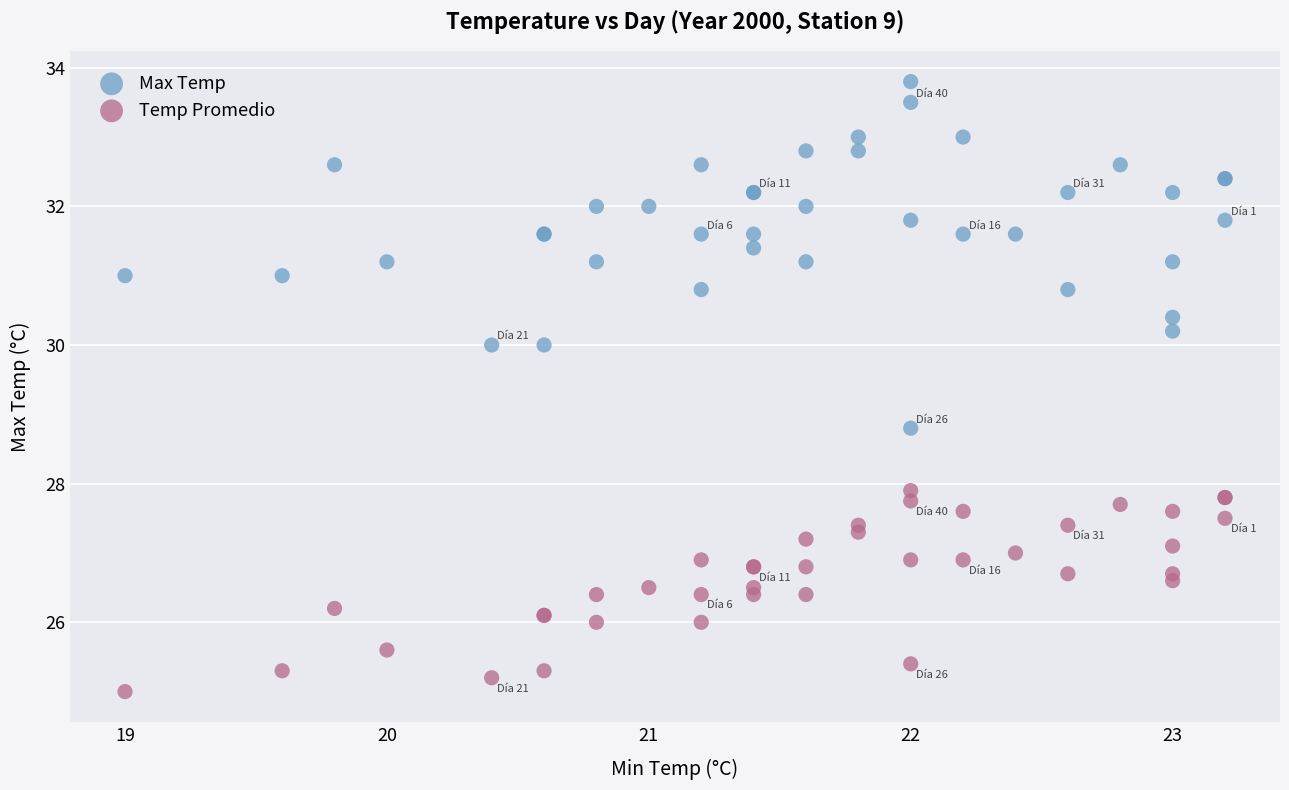

Across all series, what Y value is closest to 29?

28.8